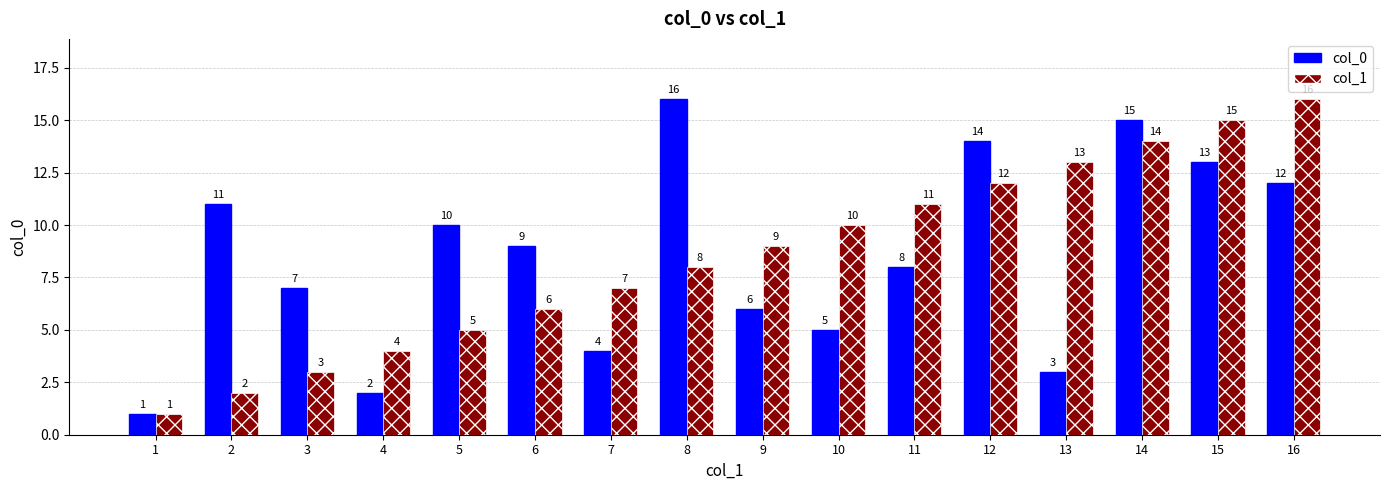

Rank the categories by col_1 value from lowest to highest.

1, 2, 3, 4, 5, 6, 7, 8, 9, 10, 11, 12, 13, 14, 15, 16